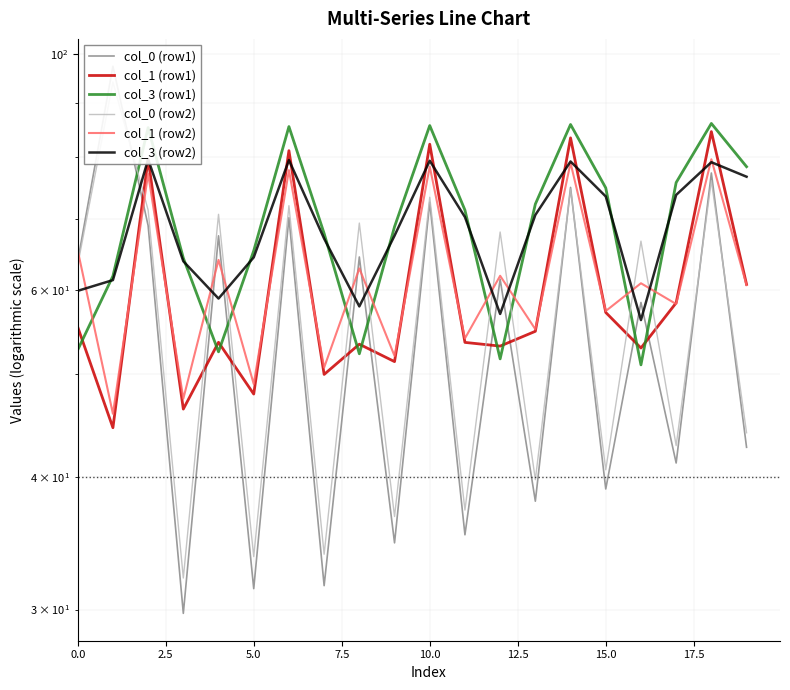

How many interior local valleys does the col_3 (row2) series have?

4